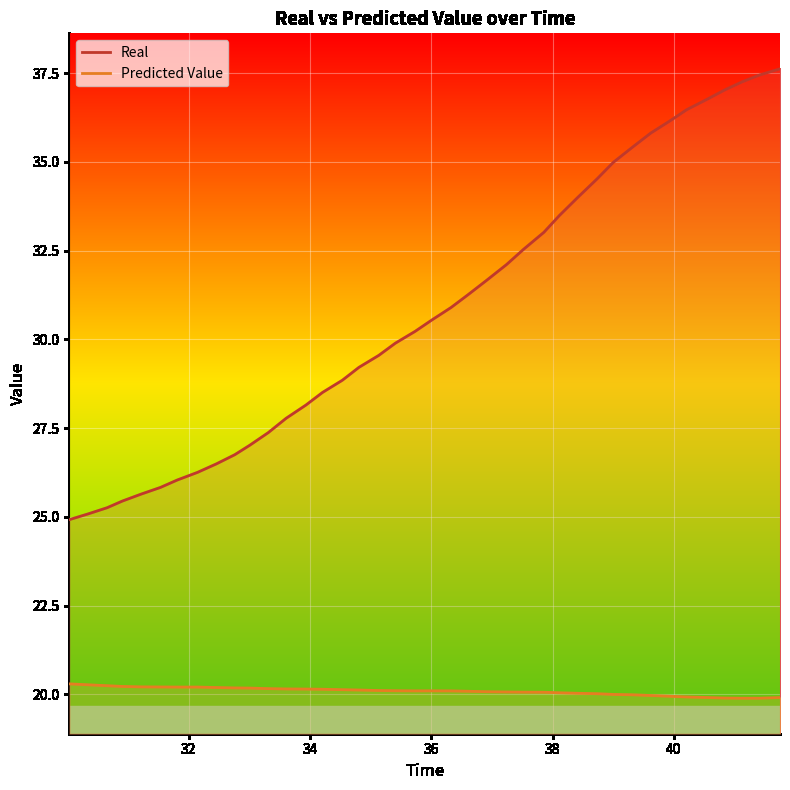

Which series has the widest spread of values?

Real